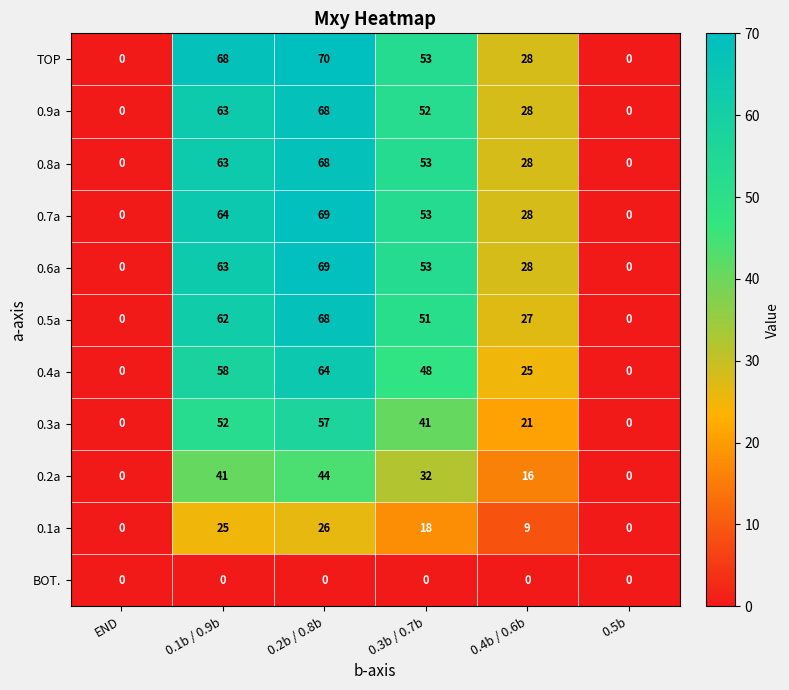

What value does the 0.9a series have at 0.1b / 0.9b, to the nearest 5?

65